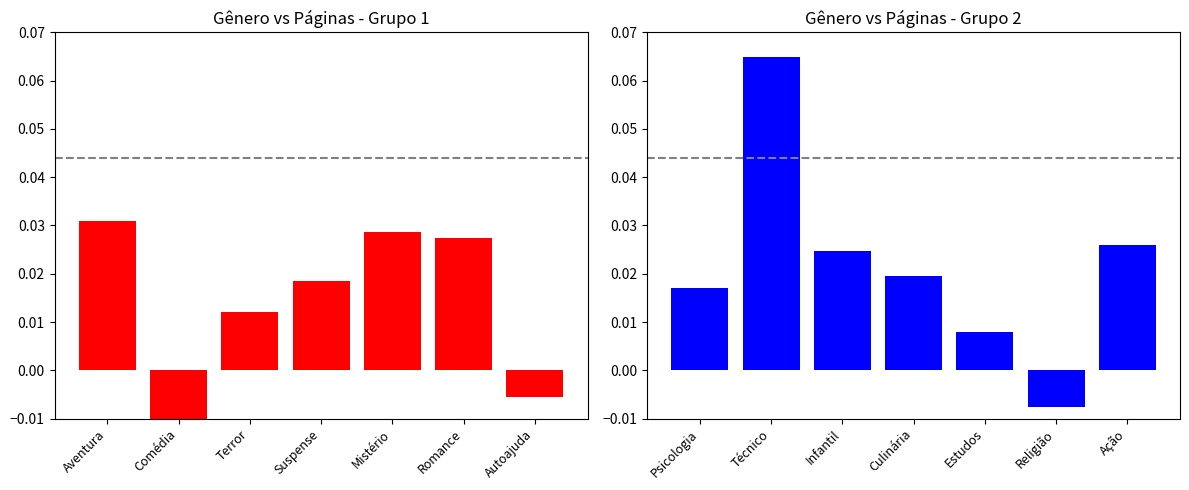

What is the label of the 4th bar from the right?

Suspense